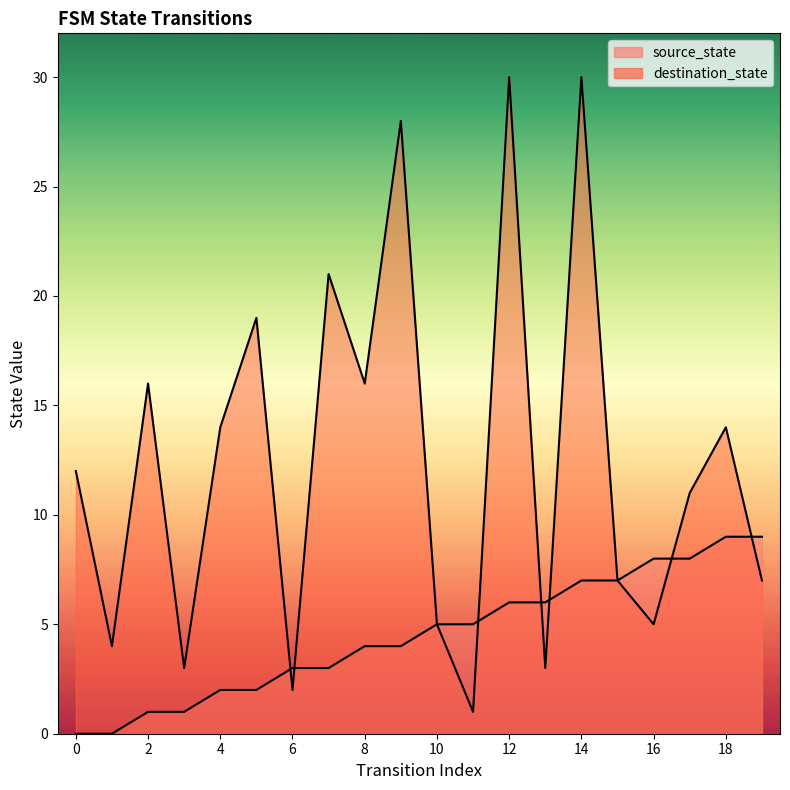

Reading right to left, extract all data points from this chart.

source_state: 9	9	8	8	7	7	6	6	5	5	4	4	3	3	2	2	1	1	0	0
destination_state: 7	14	11	5	7	30	3	30	1	5	28	16	21	2	19	14	3	16	4	12